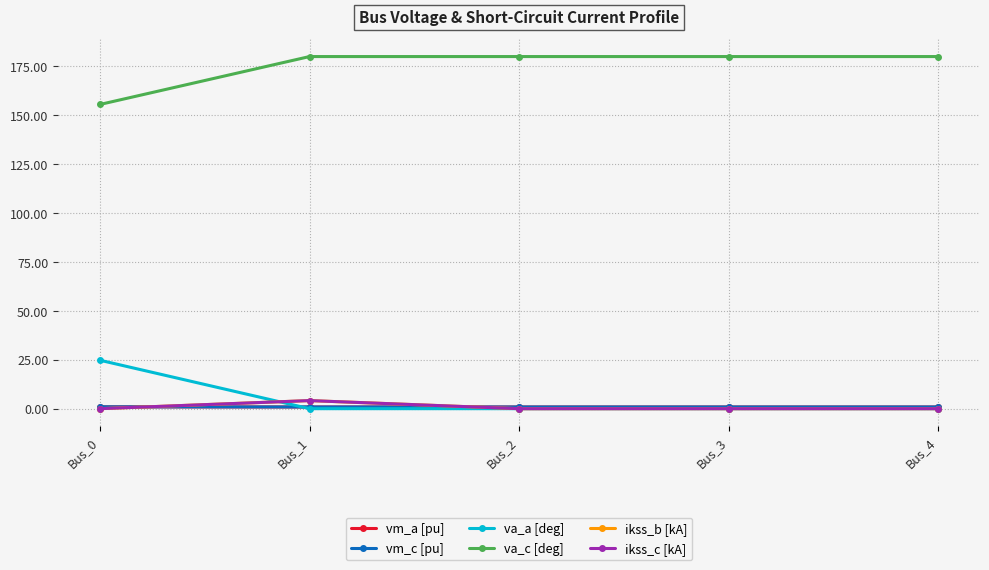

Where is va_a [deg] nearest to the value 12?

Bus_4